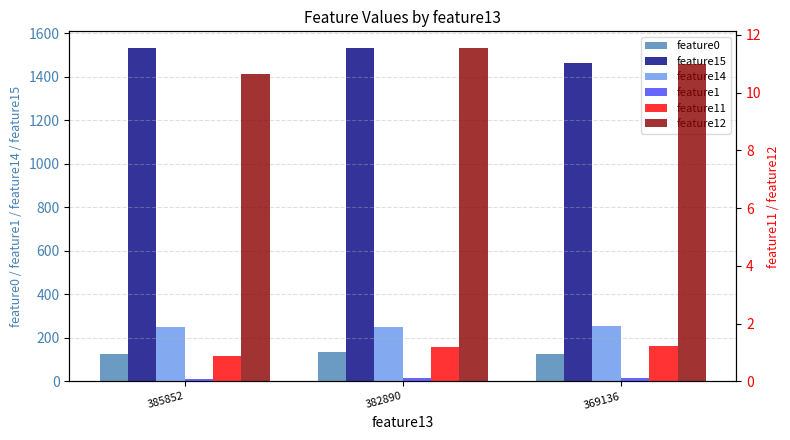

Which category has the lowest value in the feature0 series?

385852